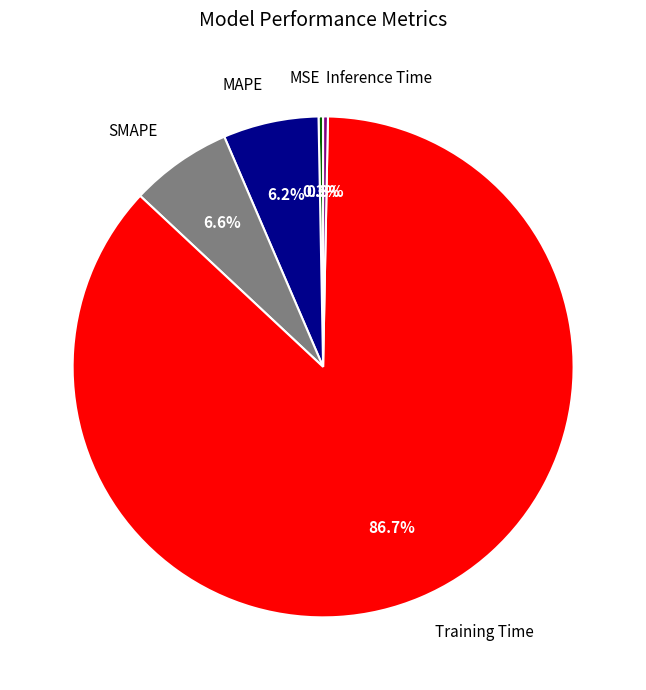

How many slices are in this pie chart?

5